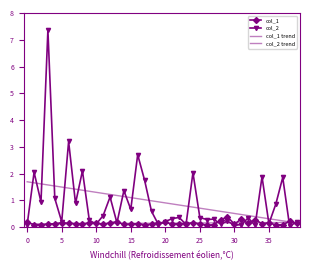

What is the average value of the col_1 series?

0.1